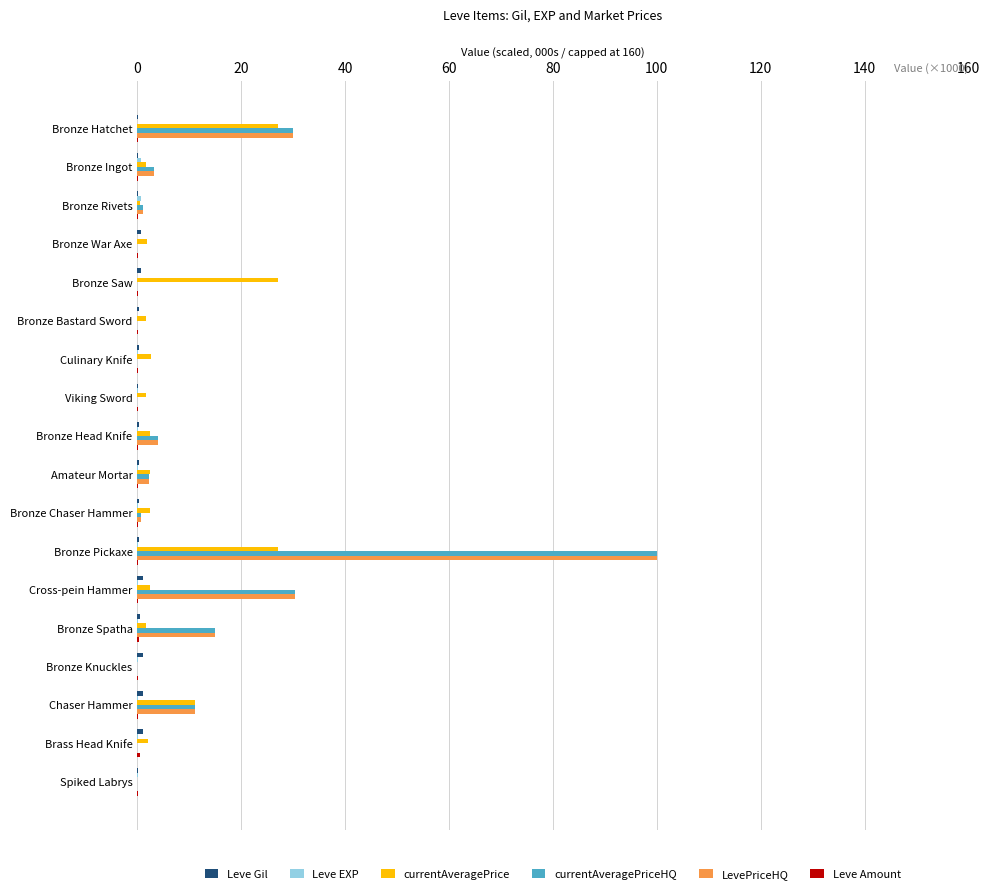

What is the maximum value shown in the chart?

100.0